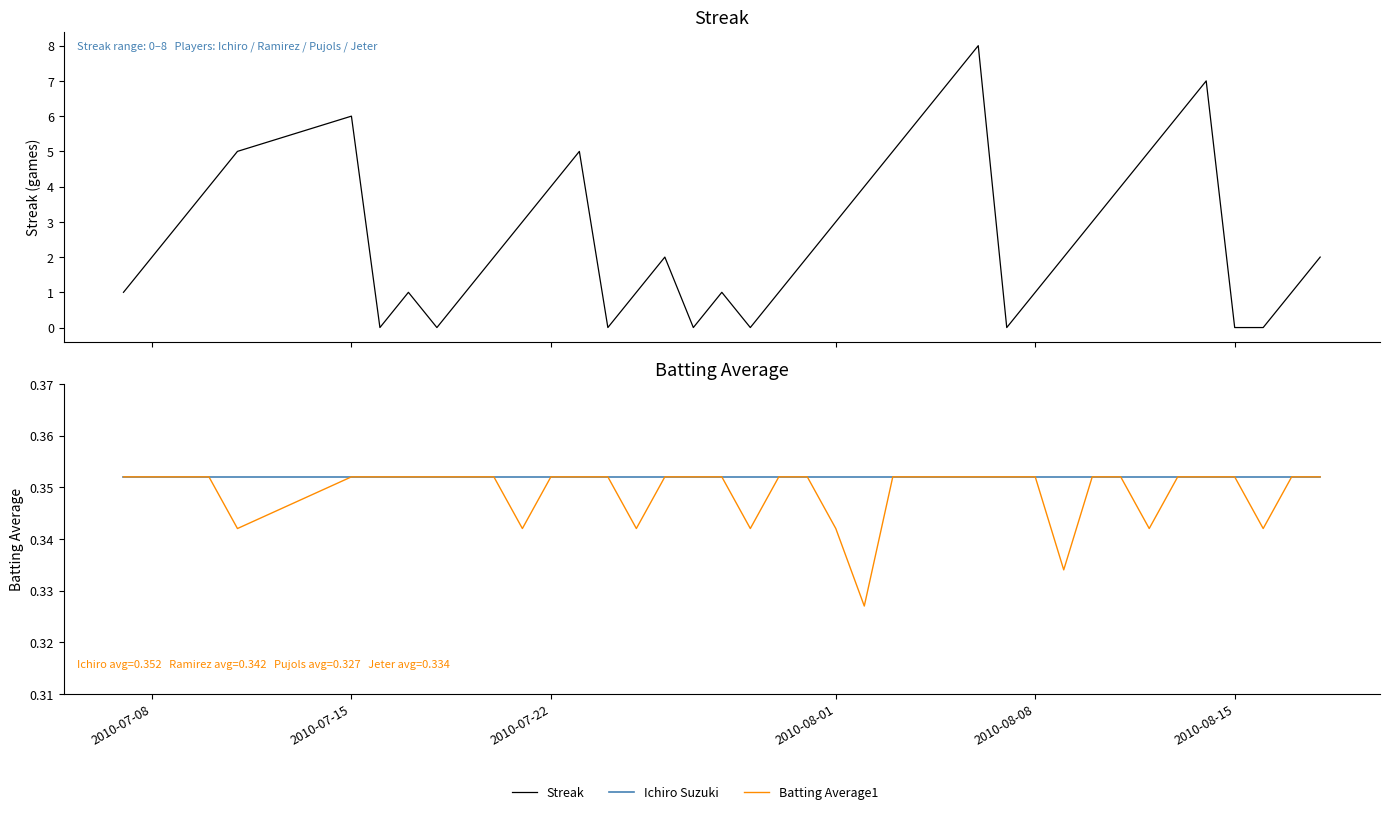

True or false: Batting Average1 has a value of 0.2 at 2010-08-15.

False